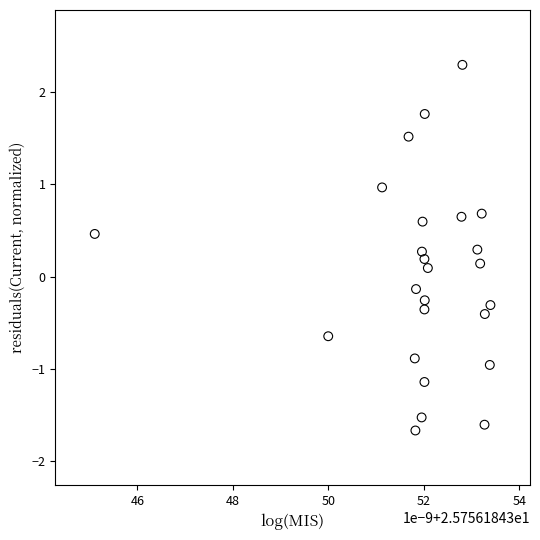

What is the range of Y values (max minus min)?

4.0